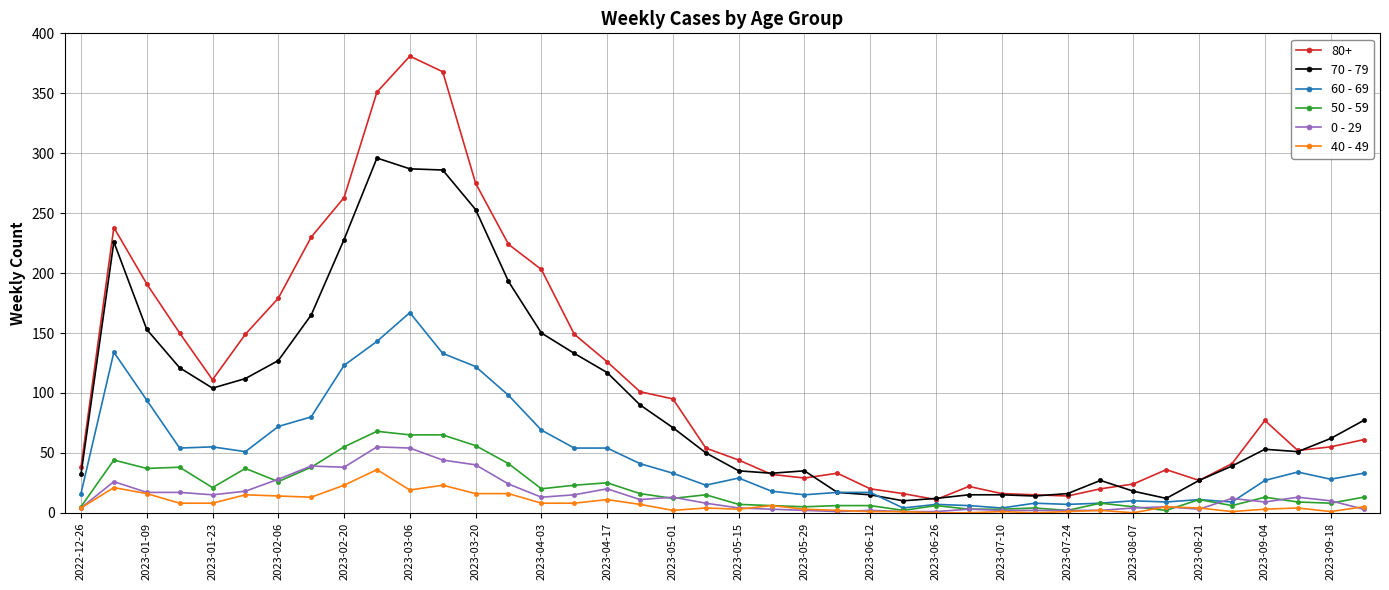

True or false: 80+ and 0 - 29 intersect in this chart.

False